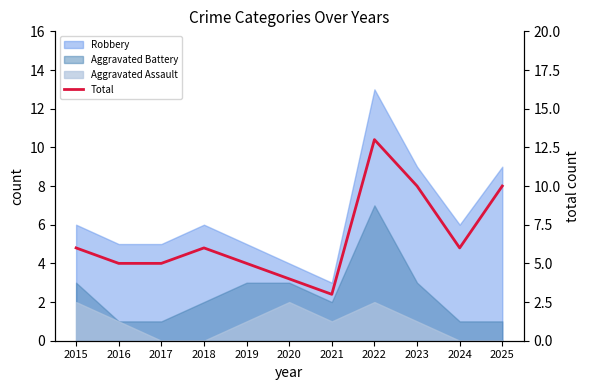

Rank the categories by value from lowest to highest.

2021, 2020, 2016, 2017, 2019, 2015, 2018, 2024, 2023, 2025, 2022